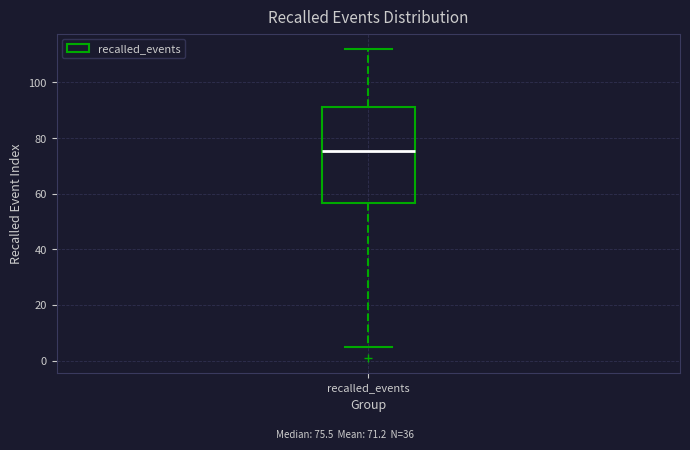

Transcribe this box plot: give where the median line is, the range the box spans, and where the two whiskers end, as read against the y-axis. The values are not printed on the chart, so give them approximately, as read against the axis.

median 76, box 56 to 92, whiskers 6 to 112